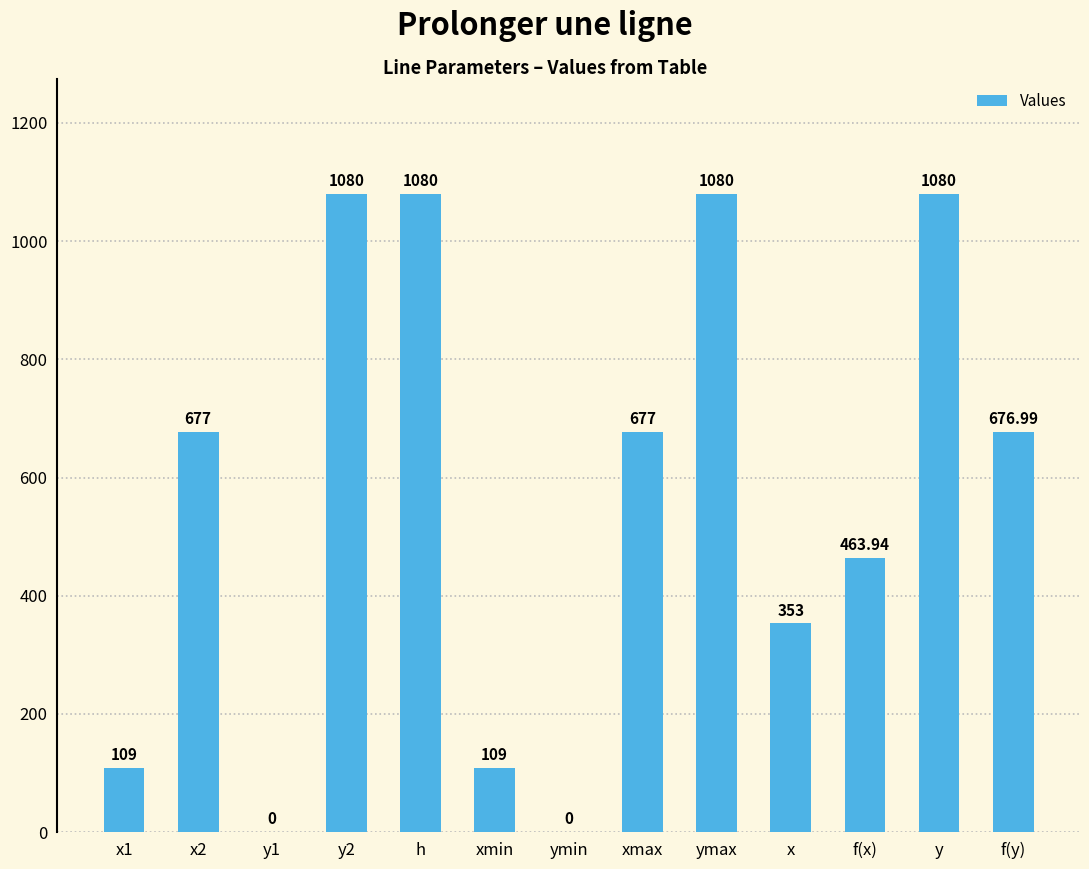

Between y and x2, which is larger?

y